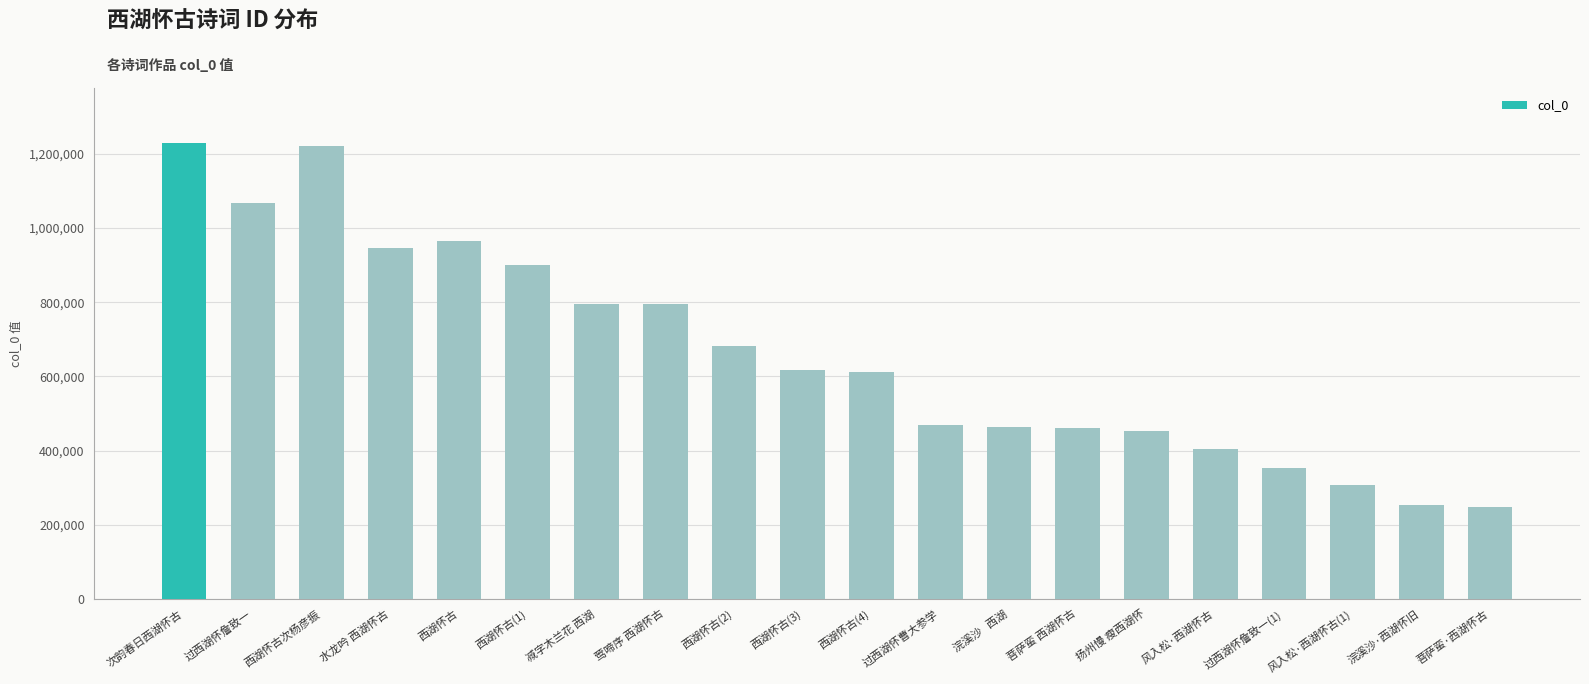

Which has a higher value, 西湖怀古 or 次韵春日西湖怀古?

次韵春日西湖怀古